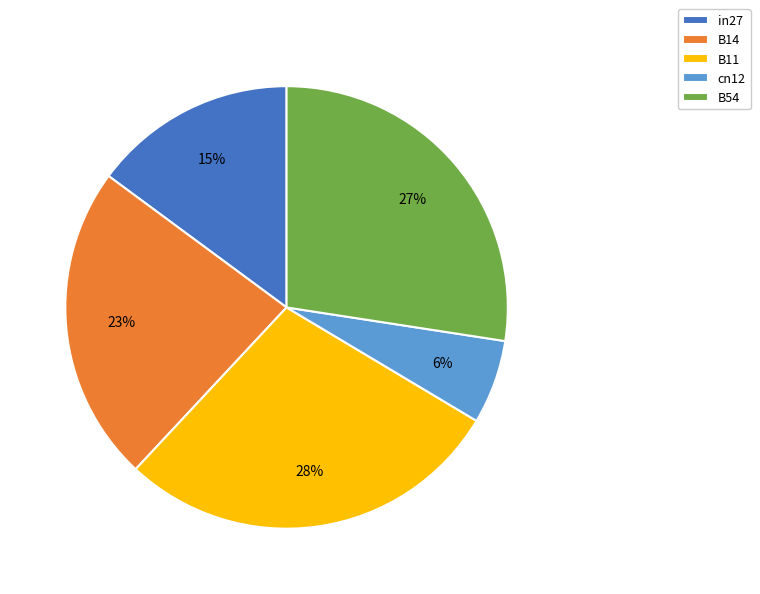

To the nearest percent, what is the difference between the in27 and B14 slice percentages?

8%